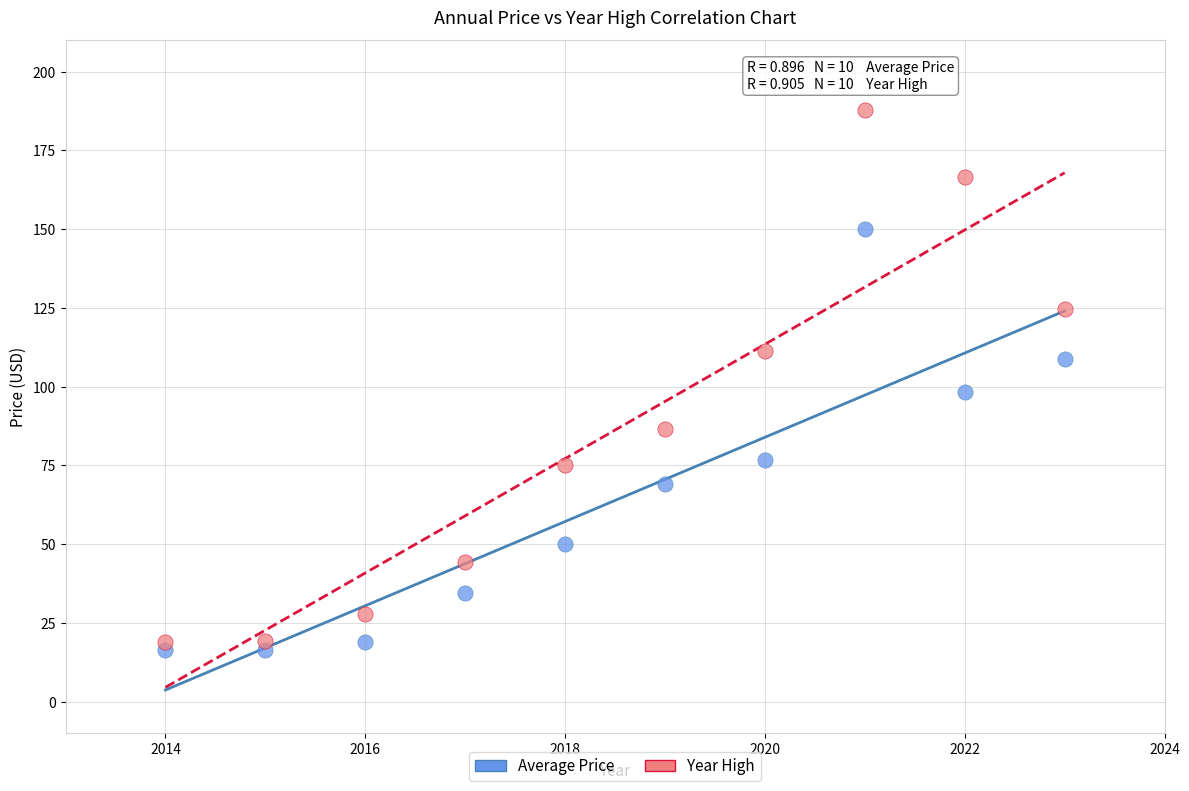

Across all series, what Y value is closest to 102?

98.3